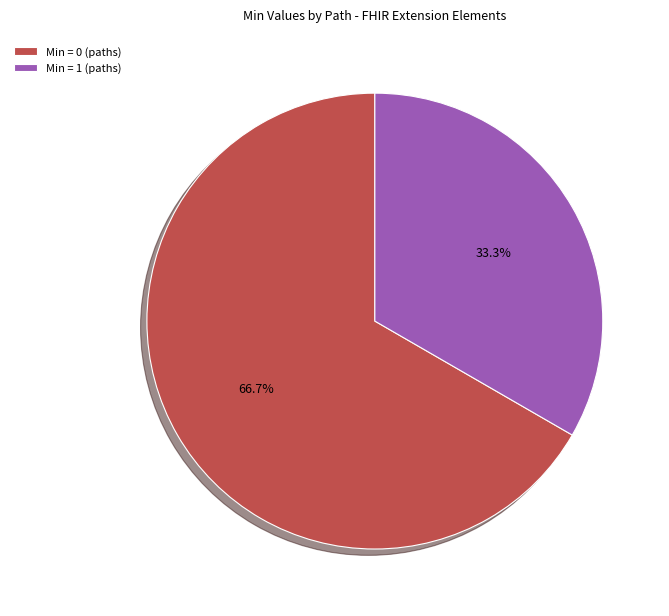

Is there any slice that represents more than half of the pie?

Yes